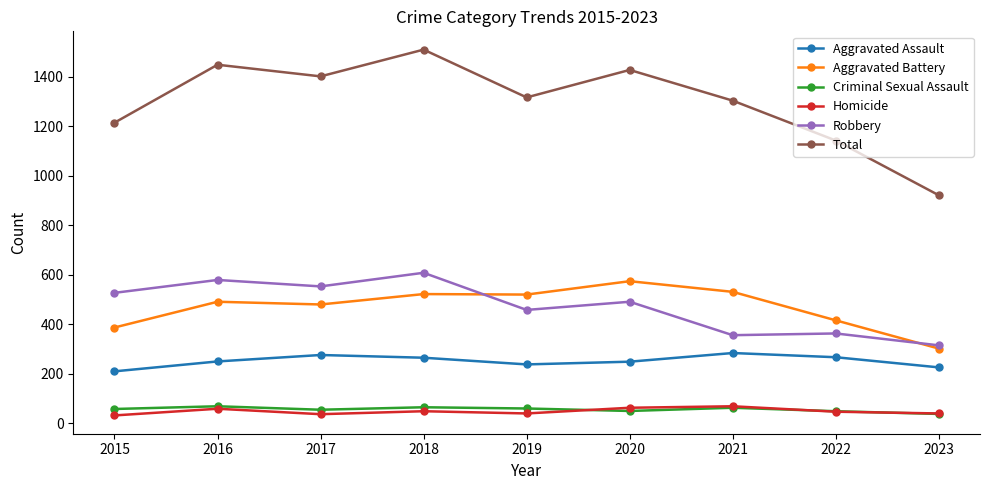

Is it true that Criminal Sexual Assault equals 38 at 2023?

True